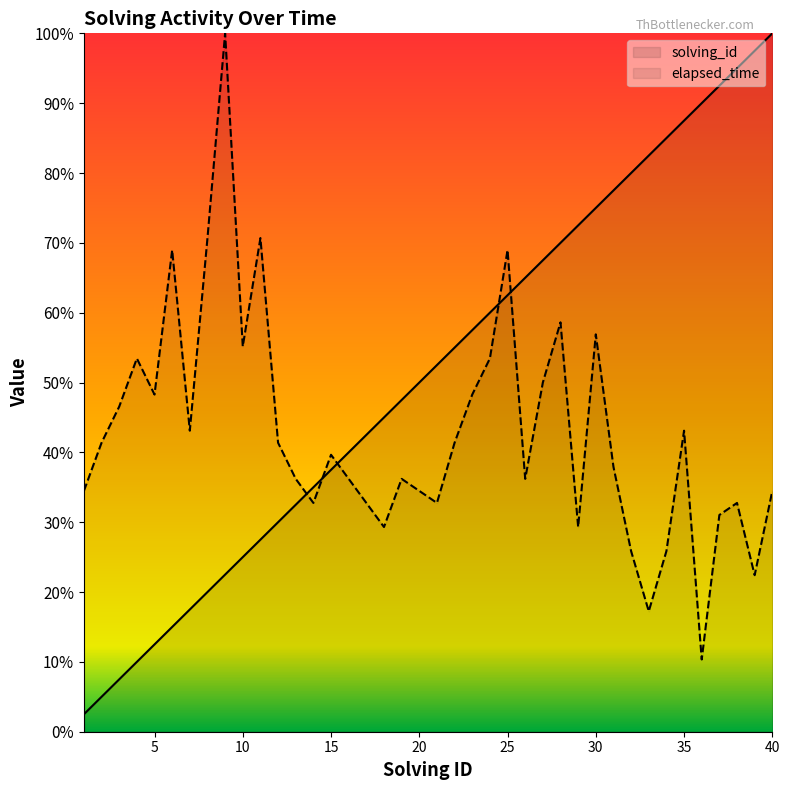

What is the greatest value displayed?

1.0